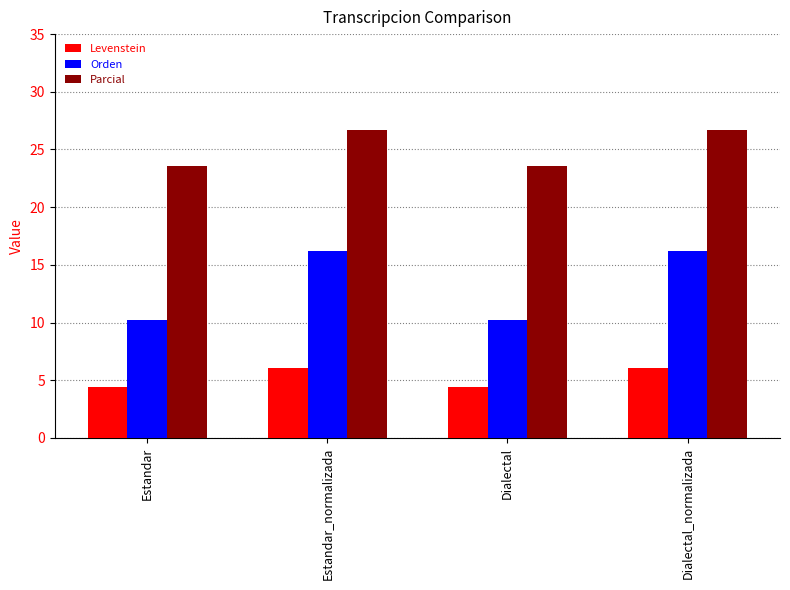

What is the spread (max minus min) of values at Estandar?

19.1